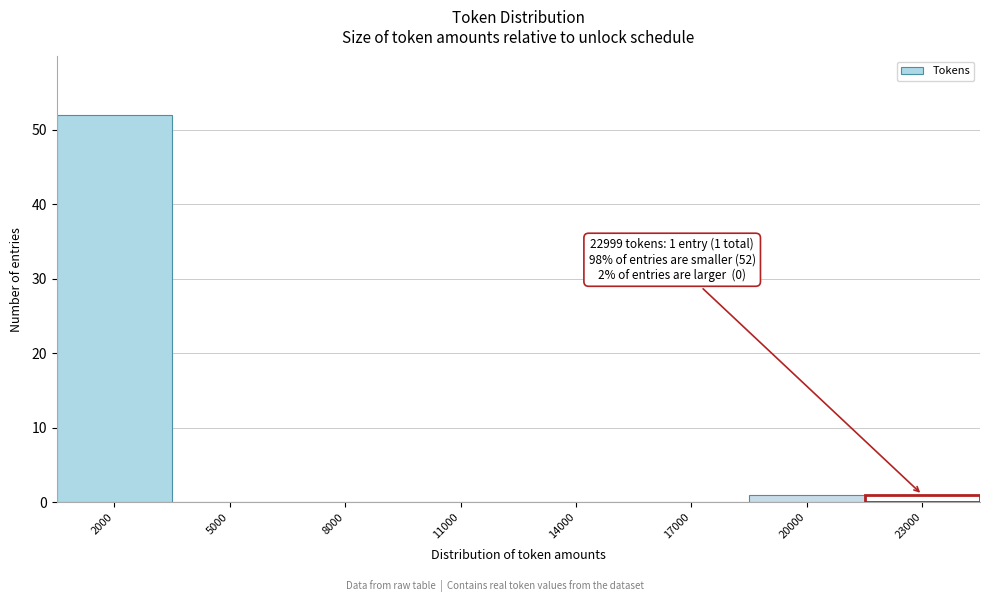

Reading right to left, extract all data points from this chart.

23000=0	20000=1	17000=0	14000=0	11000=0	8000=0	5000=0	2000=52